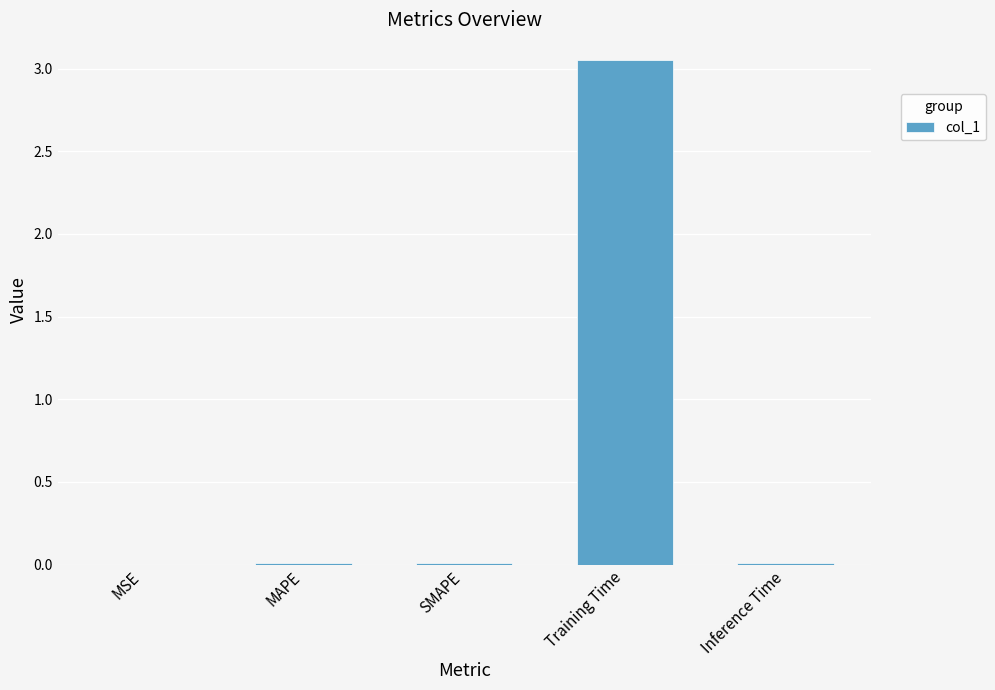

Which has a higher value, SMAPE or Training Time?

Training Time